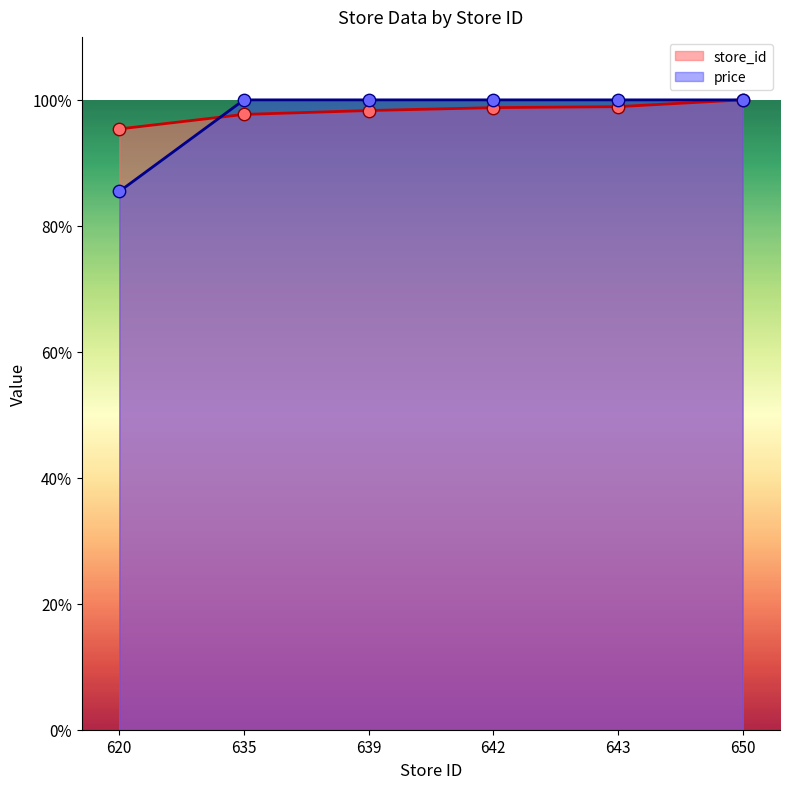

What is the total value across all series at 639?

198.3